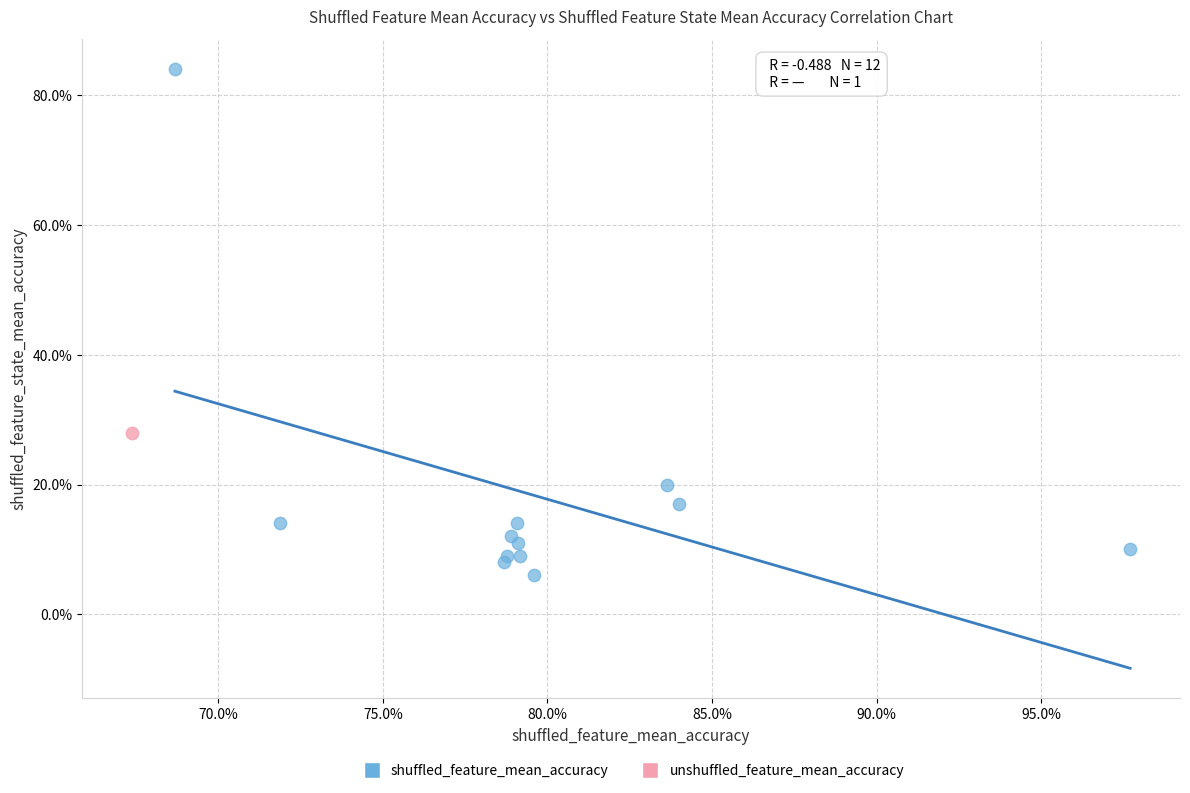

What are all the series names shown in the legend?

shuffled_feature_mean_accuracy, unshuffled_feature_mean_accuracy